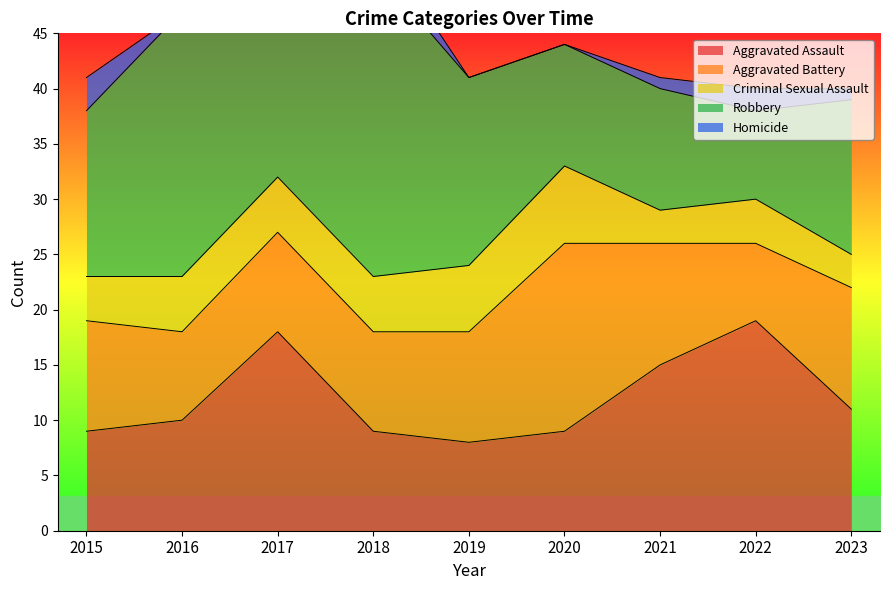

At which category is the sum across all series the highest?

2017